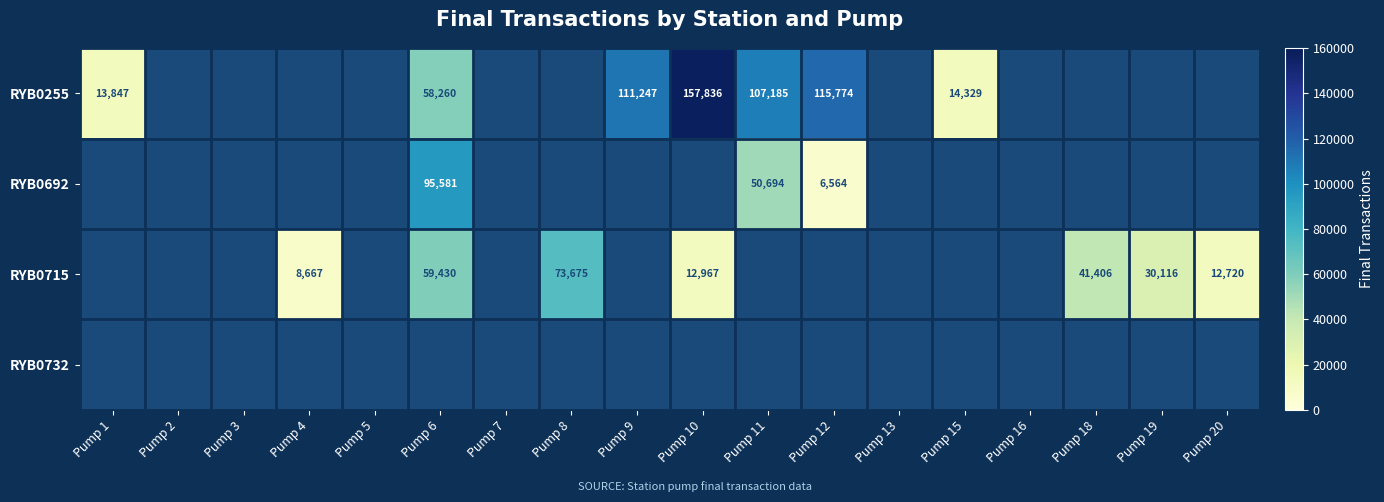

What is the maximum value shown in the chart?

157836.0